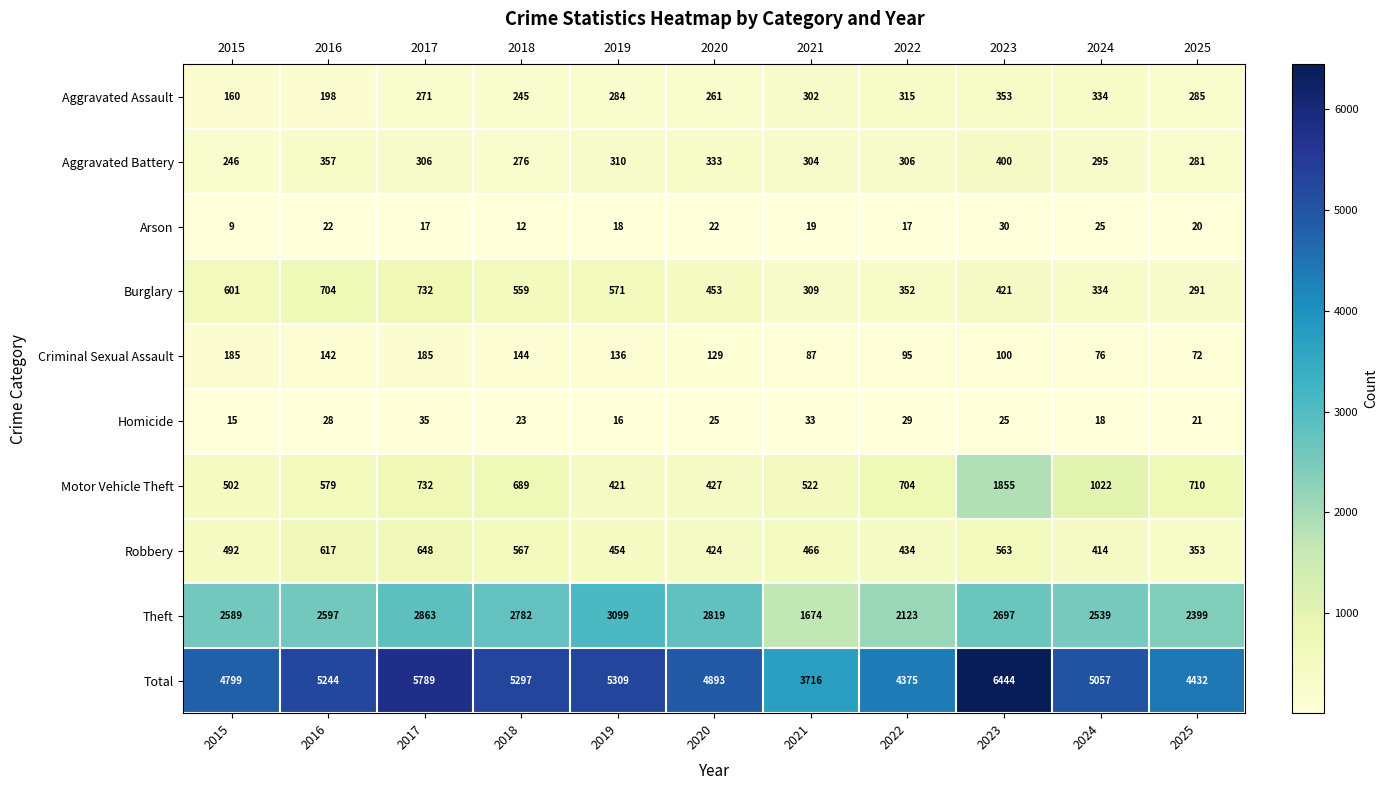

What is the average value of the Arson series?

19